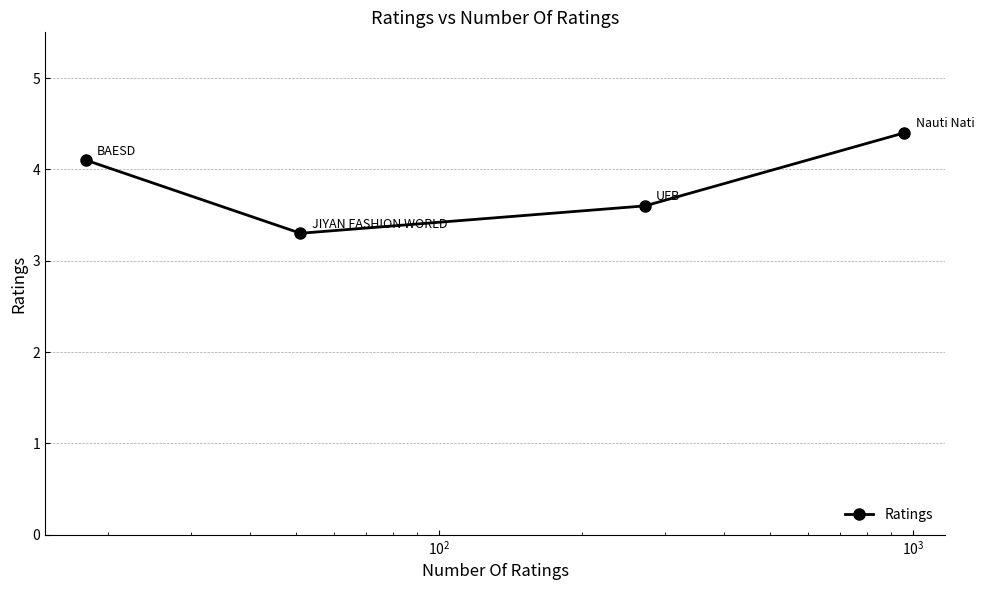

How many points are lower than both their immediate neighbors (excluding endpoints)?

1